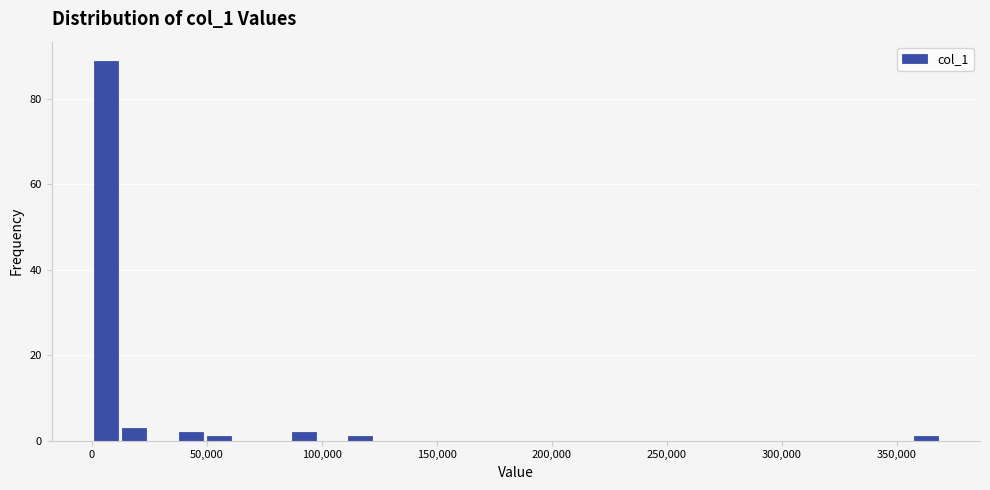

Read against the x-axis, roughly where is the centre of the tallest bar?

5000